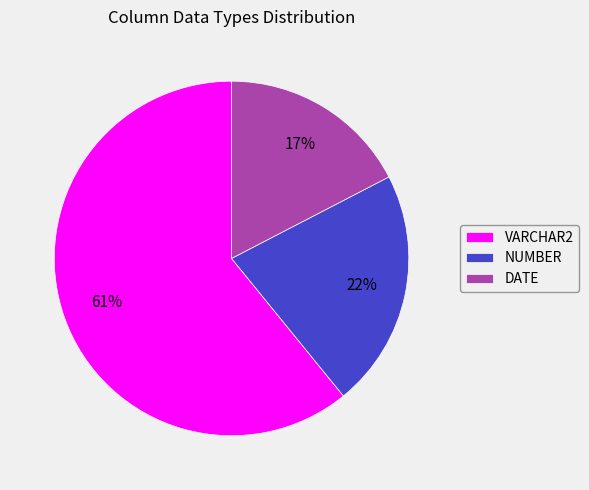

Combined, do NUMBER and VARCHAR2 account for over 50%?

Yes